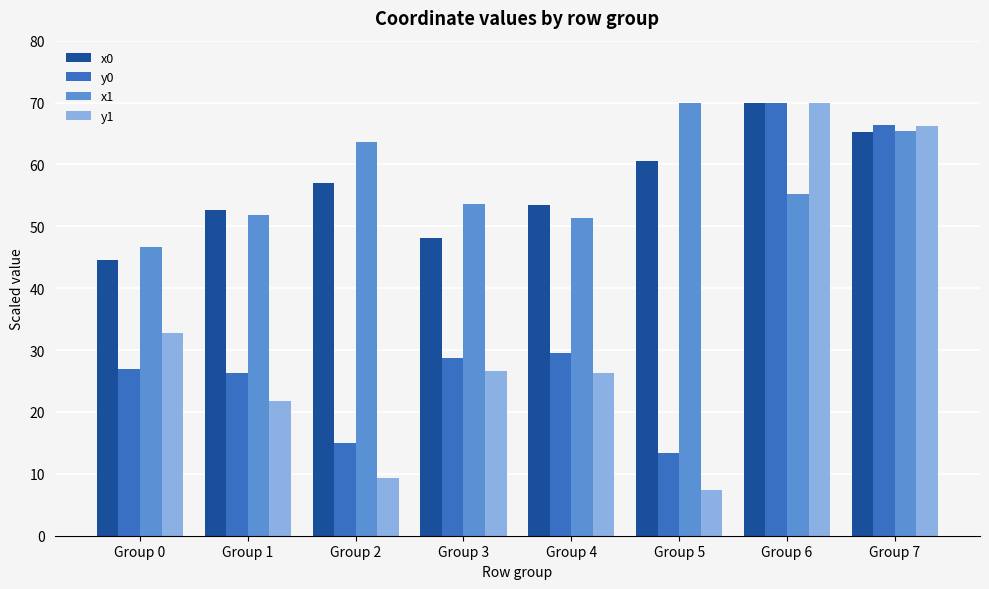

What value does the x1 series have at Group 7?

65.3